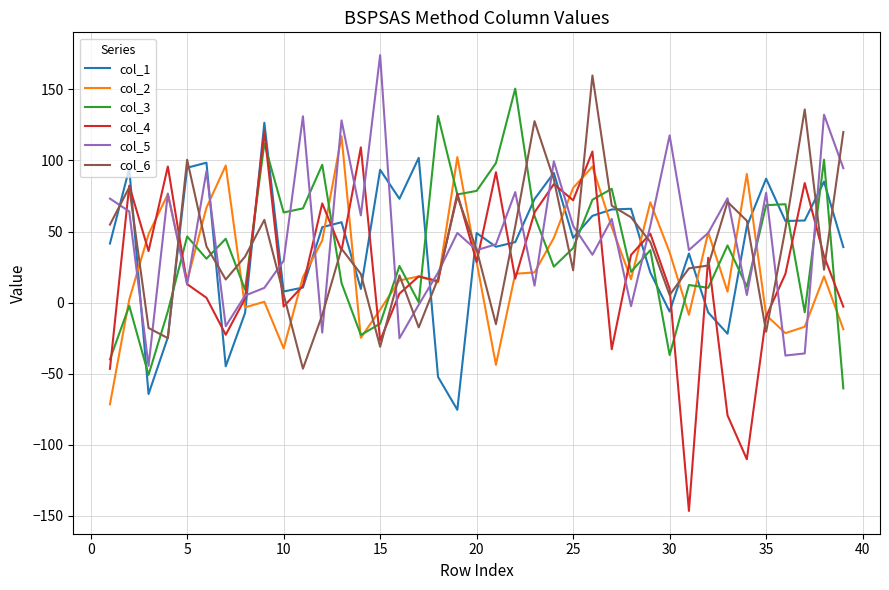

True or false: col_1 and col_2 cross at least once.

True